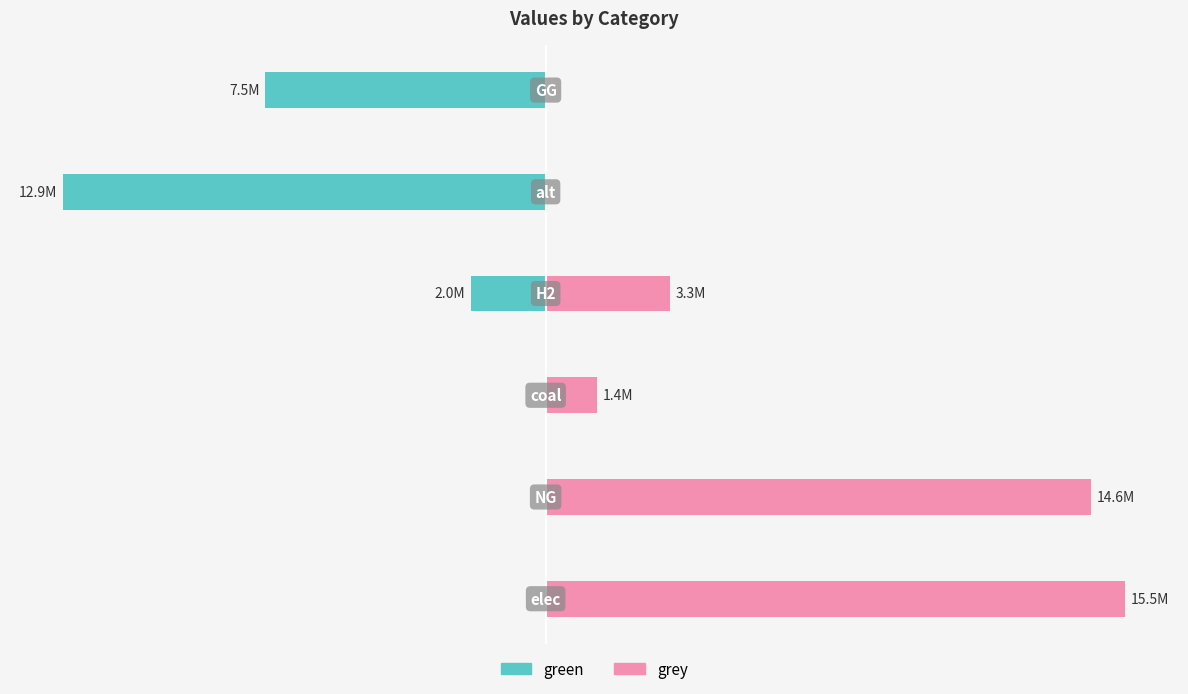

List the series in order of their peak value, lowest first.

green, grey